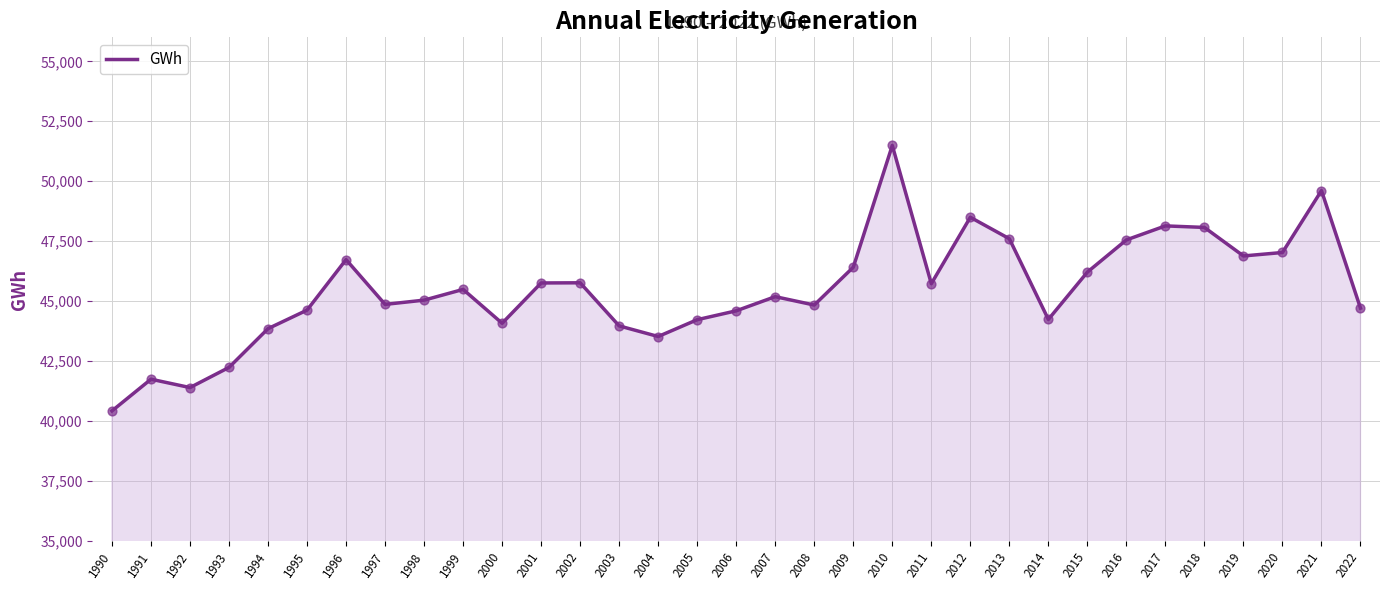

Which has a higher value, 1994 or 2013?

2013